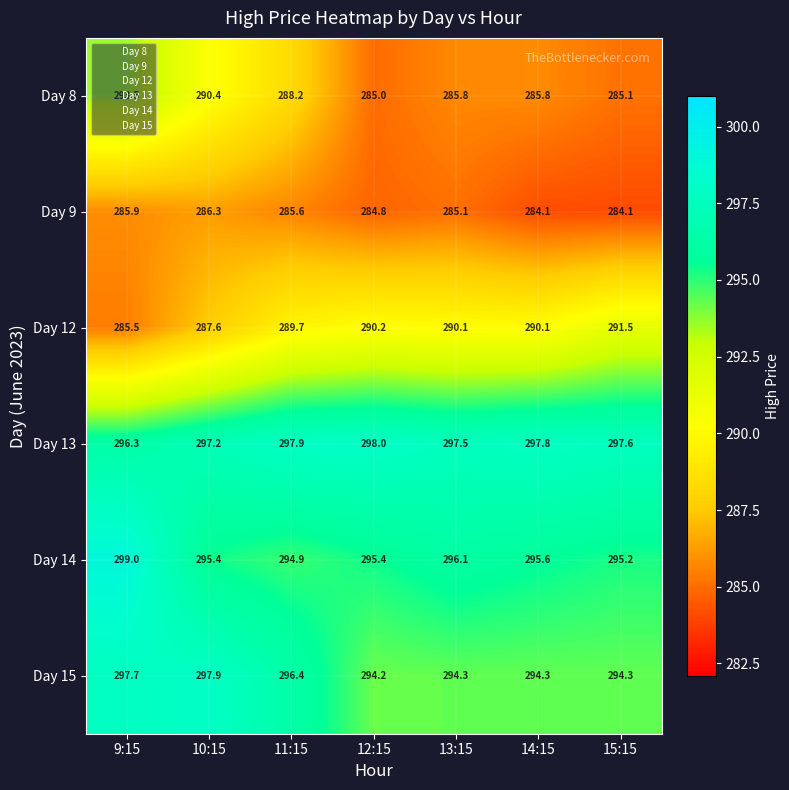

What is the difference between the maximum and minimum values in the Day 13 series?

1.7